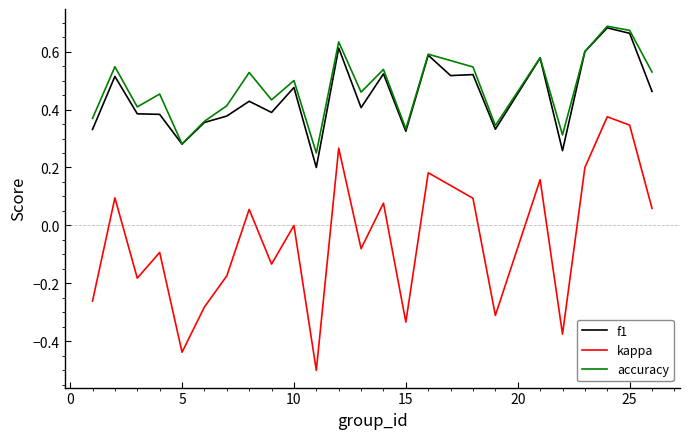

True or false: accuracy and kappa intersect in this chart.

False